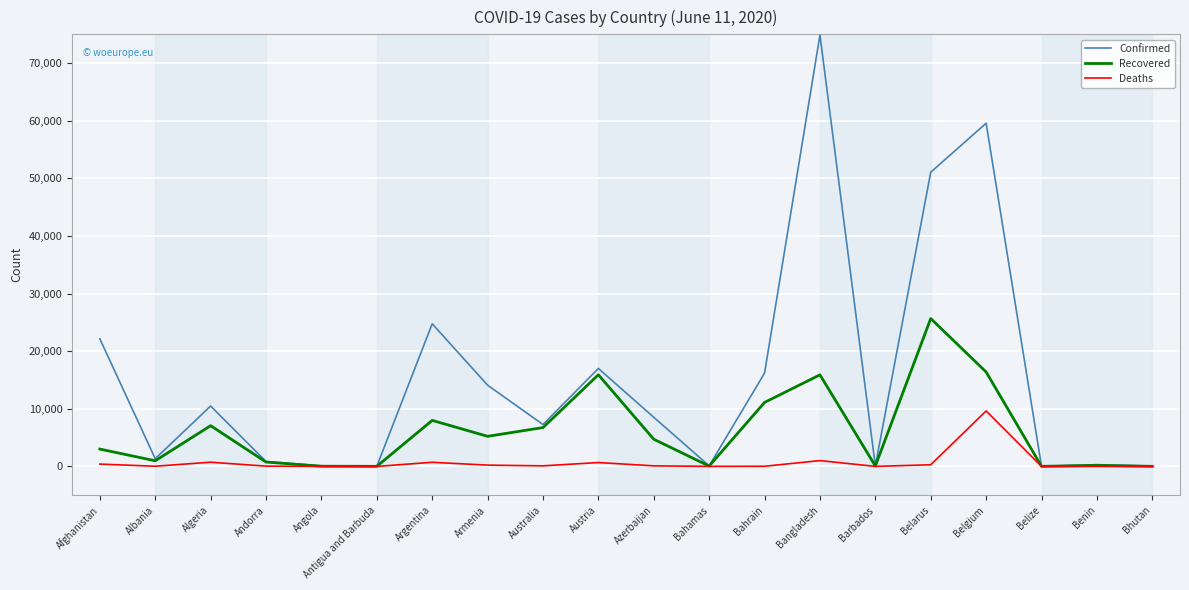

In Recovered, how many points are higher than both neighbors (excluding endpoints)?

6